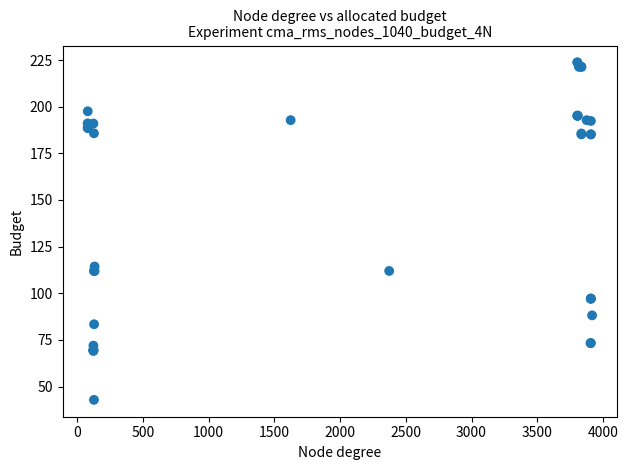

What Y value in the scatter plot is closest to 133?

114.3